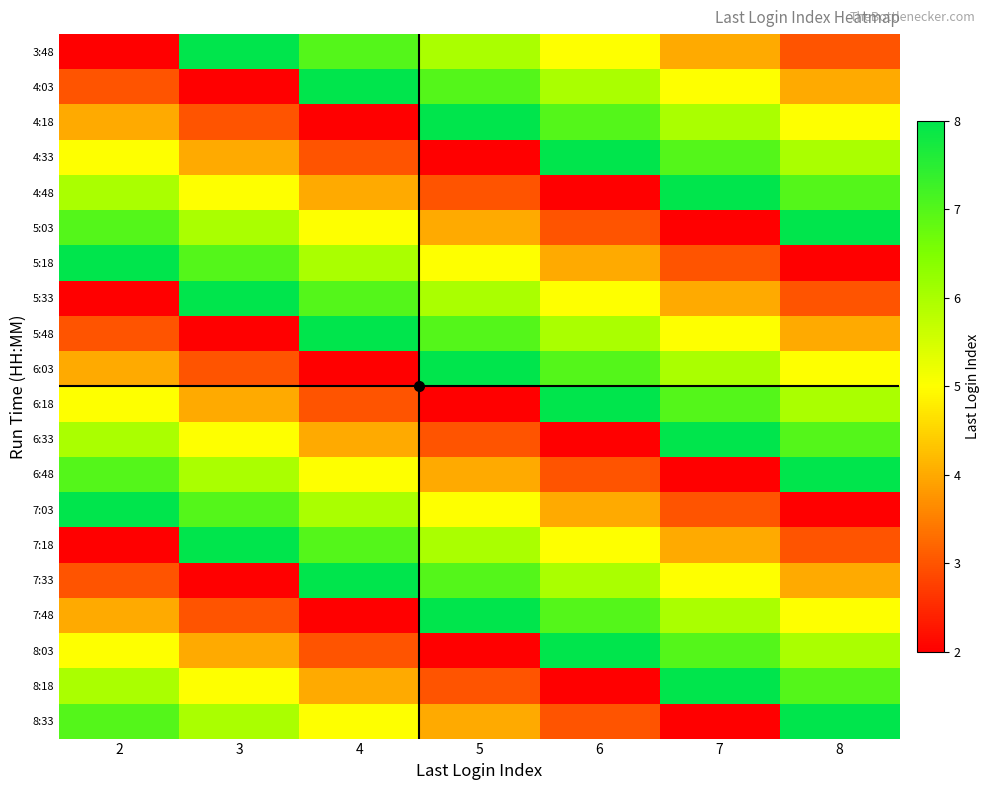

Reading right to left, what are all the values shown in this chart?

3:48: 8=3	7=4	6=5	5=6	4=7	3=8	2=2
4:03: 8=4	7=5	6=6	5=7	4=8	3=2	2=3
4:18: 8=5	7=6	6=7	5=8	4=2	3=3	2=4
4:33: 8=6	7=7	6=8	5=2	4=3	3=4	2=5
4:48: 8=7	7=8	6=2	5=3	4=4	3=5	2=6
5:03: 8=8	7=2	6=3	5=4	4=5	3=6	2=7
5:18: 8=2	7=3	6=4	5=5	4=6	3=7	2=8
5:33: 8=3	7=4	6=5	5=6	4=7	3=8	2=2
5:48: 8=4	7=5	6=6	5=7	4=8	3=2	2=3
6:03: 8=5	7=6	6=7	5=8	4=2	3=3	2=4
6:18: 8=6	7=7	6=8	5=2	4=3	3=4	2=5
6:33: 8=7	7=8	6=2	5=3	4=4	3=5	2=6
6:48: 8=8	7=2	6=3	5=4	4=5	3=6	2=7
7:03: 8=2	7=3	6=4	5=5	4=6	3=7	2=8
7:18: 8=3	7=4	6=5	5=6	4=7	3=8	2=2
7:33: 8=4	7=5	6=6	5=7	4=8	3=2	2=3
7:48: 8=5	7=6	6=7	5=8	4=2	3=3	2=4
8:03: 8=6	7=7	6=8	5=2	4=3	3=4	2=5
8:18: 8=7	7=8	6=2	5=3	4=4	3=5	2=6
8:33: 8=8	7=2	6=3	5=4	4=5	3=6	2=7